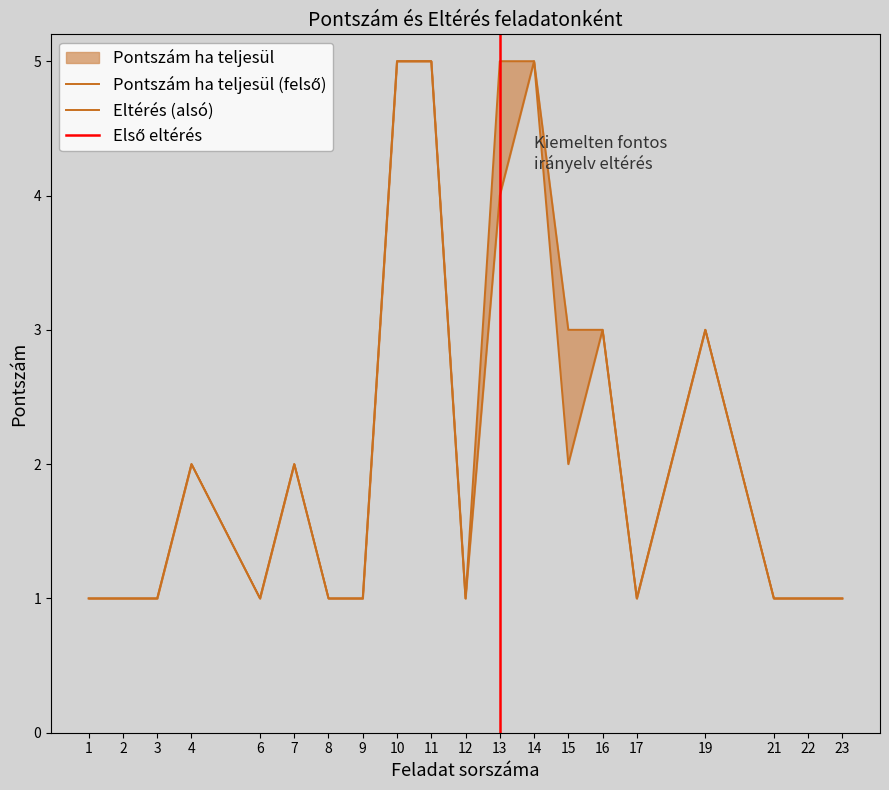

How many values are between 1 and 3?

16